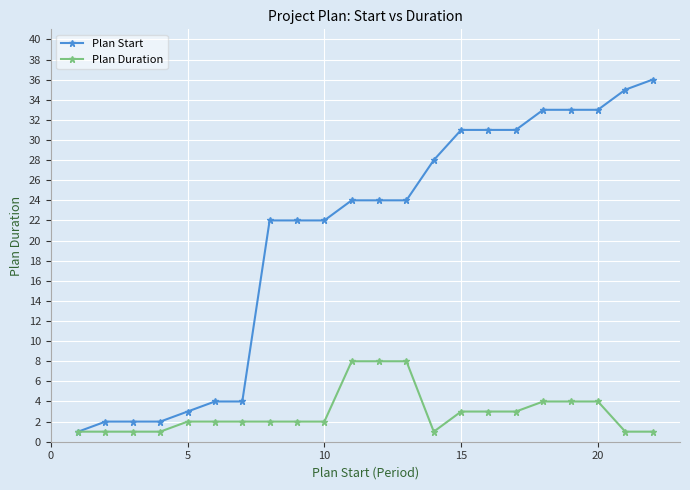

Which series has the largest total across all categories?

Plan Start